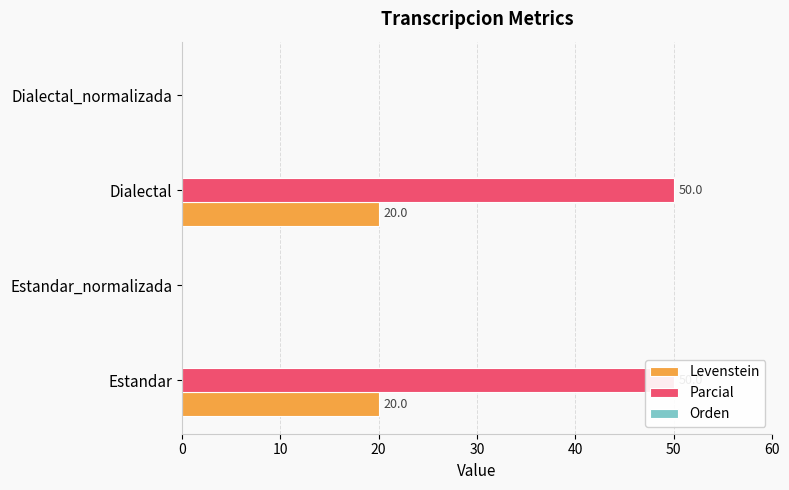

Rank the series by their maximum value, from highest to lowest.

Parcial, Levenstein, Orden